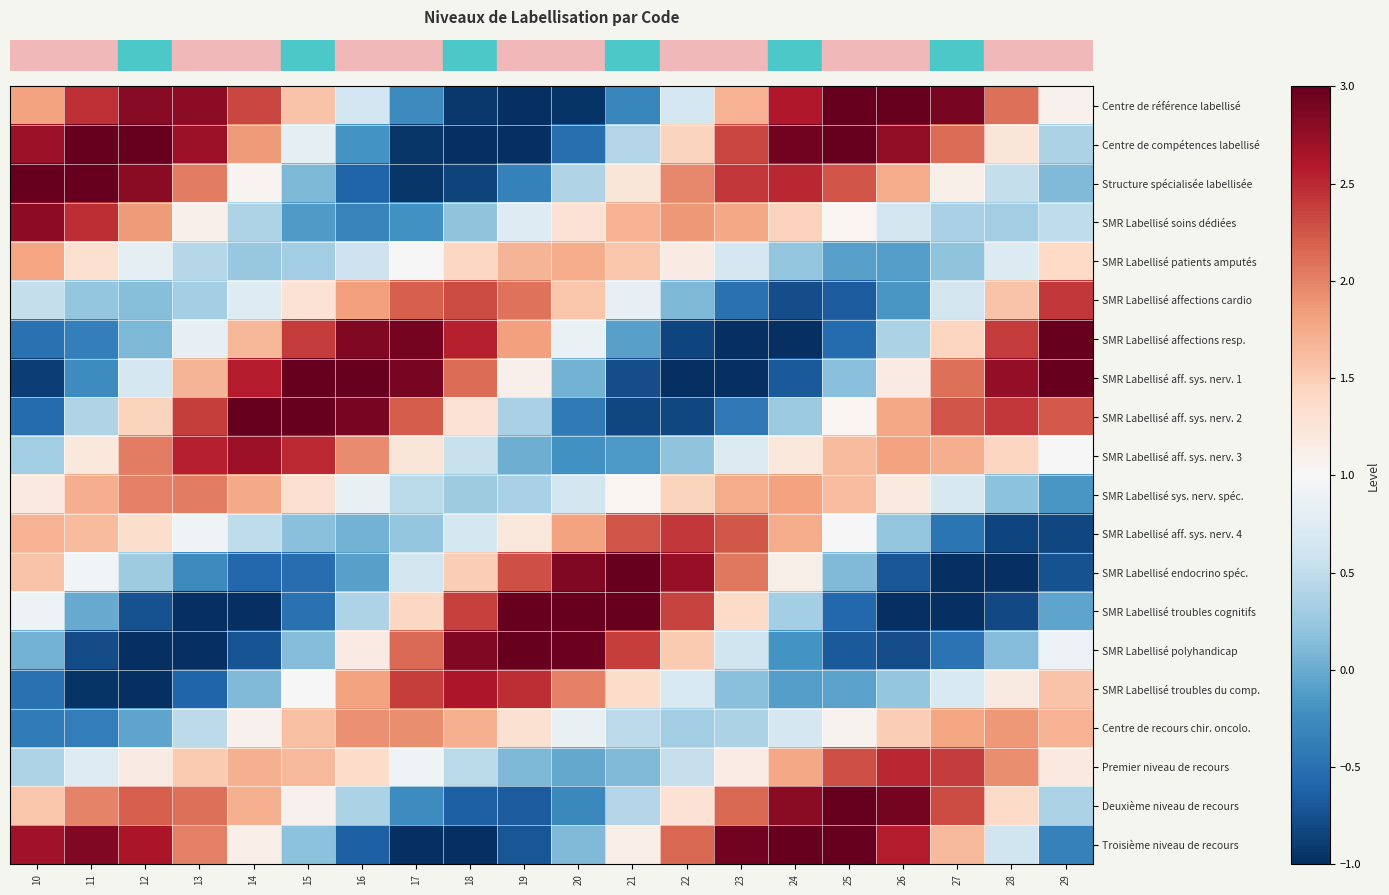

Reading left to right, list all the values displayed in this chart.

row_0: 1.8	2.5	2.8	2.8	2.3	1.6	0.6	-0.3	-0.9	-1.2	-1.0	-0.3	0.7	1.7	2.6	3.2	3.3	2.9	2.1	1.1
row_1: 2.7	3.2	3.2	2.7	1.9	0.8	-0.2	-0.9	-1.3	-1.1	-0.5	0.4	1.4	2.3	2.9	3.1	2.8	2.1	1.2	0.4
row_2: 3.1	3.2	2.8	2.0	1.0	0.1	-0.6	-0.9	-0.8	-0.4	0.4	1.2	2.0	2.4	2.5	2.3	1.7	1.1	0.5	0.1
row_3: 2.8	2.5	1.9	1.1	0.4	-0.1	-0.3	-0.2	0.2	0.7	1.3	1.7	1.9	1.8	1.5	1.0	0.6	0.4	0.3	0.5
row_4: 1.8	1.3	0.8	0.4	0.2	0.3	0.6	1.0	1.4	1.7	1.7	1.6	1.2	0.7	0.2	-0.1	-0.1	0.2	0.7	1.4
row_5: 0.5	0.2	0.1	0.3	0.7	1.3	1.8	2.2	2.3	2.1	1.6	0.8	0.1	-0.5	-0.8	-0.7	-0.2	0.6	1.6	2.4
row_6: -0.5	-0.4	0.1	0.8	1.7	2.4	2.9	2.9	2.5	1.8	0.9	-0.1	-0.8	-1.2	-1.1	-0.5	0.4	1.4	2.4	3.1
row_7: -0.9	-0.3	0.7	1.7	2.6	3.1	3.3	2.9	2.1	1.1	0.1	-0.8	-1.2	-1.2	-0.7	0.2	1.2	2.1	2.8	3.0
row_8: -0.5	0.4	1.4	2.4	3.0	3.2	2.9	2.2	1.3	0.4	-0.4	-0.8	-0.8	-0.4	0.3	1.0	1.8	2.3	2.4	2.2
row_9: 0.3	1.2	2.0	2.6	2.7	2.5	2.0	1.2	0.6	0.0	-0.2	-0.1	0.2	0.7	1.2	1.6	1.8	1.7	1.4	1.0
row_10: 1.2	1.7	2.0	2.0	1.8	1.3	0.8	0.5	0.3	0.3	0.6	1.0	1.4	1.7	1.8	1.6	1.2	0.7	0.2	-0.2
row_11: 1.7	1.6	1.4	0.9	0.5	0.2	0.1	0.2	0.7	1.2	1.8	2.3	2.4	2.2	1.7	1.0	0.2	-0.5	-0.8	-0.8
row_12: 1.6	1.0	0.3	-0.3	-0.6	-0.5	-0.1	0.6	1.5	2.3	2.8	3.0	2.7	2.1	1.1	0.1	-0.7	-1.2	-1.2	-0.7
row_13: 0.9	-0.0	-0.7	-1.1	-1.0	-0.5	0.4	1.4	2.4	3.1	3.3	3.0	2.4	1.4	0.3	-0.6	-1.1	-1.2	-0.8	-0.0
row_14: 0.1	-0.8	-1.2	-1.2	-0.7	0.1	1.2	2.1	2.8	3.1	3.0	2.4	1.5	0.6	-0.2	-0.7	-0.8	-0.5	0.1	0.9
row_15: -0.5	-1.0	-1.0	-0.6	0.1	1.0	1.8	2.4	2.6	2.5	2.0	1.4	0.7	0.2	-0.1	-0.1	0.2	0.7	1.2	1.6
row_16: -0.4	-0.4	-0.1	0.5	1.1	1.6	1.9	1.9	1.7	1.3	0.8	0.5	0.3	0.4	0.7	1.1	1.5	1.8	1.9	1.7
row_17: 0.4	0.7	1.2	1.5	1.7	1.6	1.4	0.9	0.5	0.1	-0.0	0.1	0.5	1.1	1.8	2.3	2.5	2.4	1.9	1.2
row_18: 1.6	2.0	2.2	2.1	1.7	1.1	0.4	-0.3	-0.6	-0.7	-0.3	0.4	1.3	2.2	2.8	3.1	2.9	2.3	1.4	0.4
row_19: 2.7	2.9	2.6	2.0	1.1	0.2	-0.6	-1.1	-1.1	-0.7	0.1	1.1	2.2	2.9	3.3	3.2	2.6	1.6	0.6	-0.3